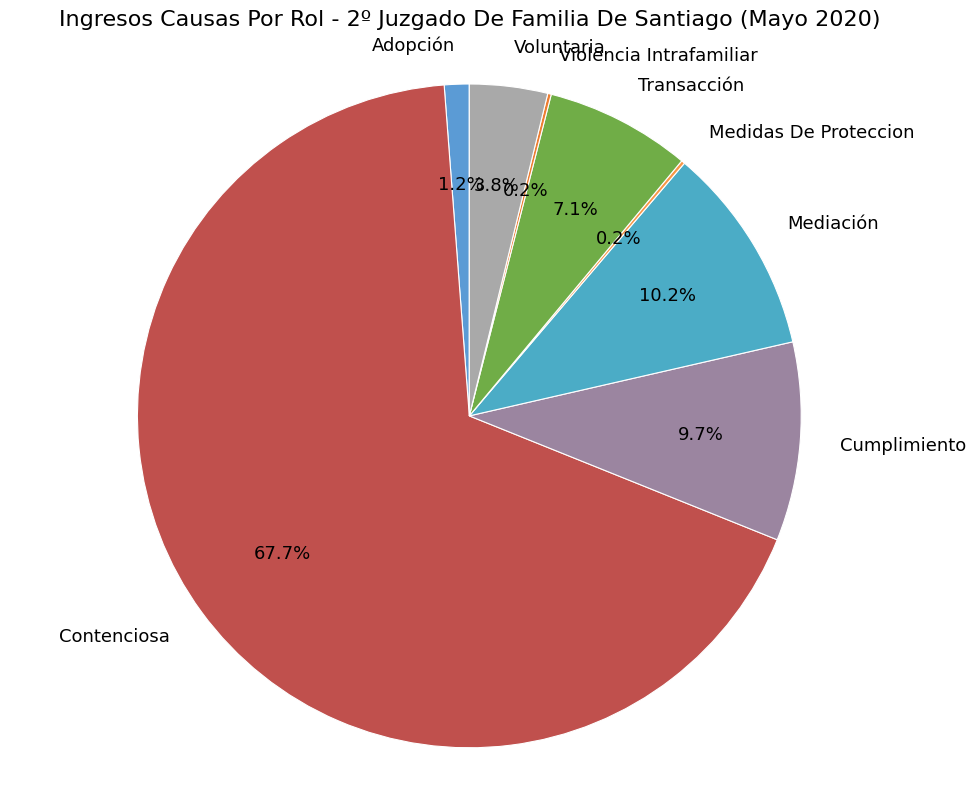

Is there a majority slice in this chart?

Yes